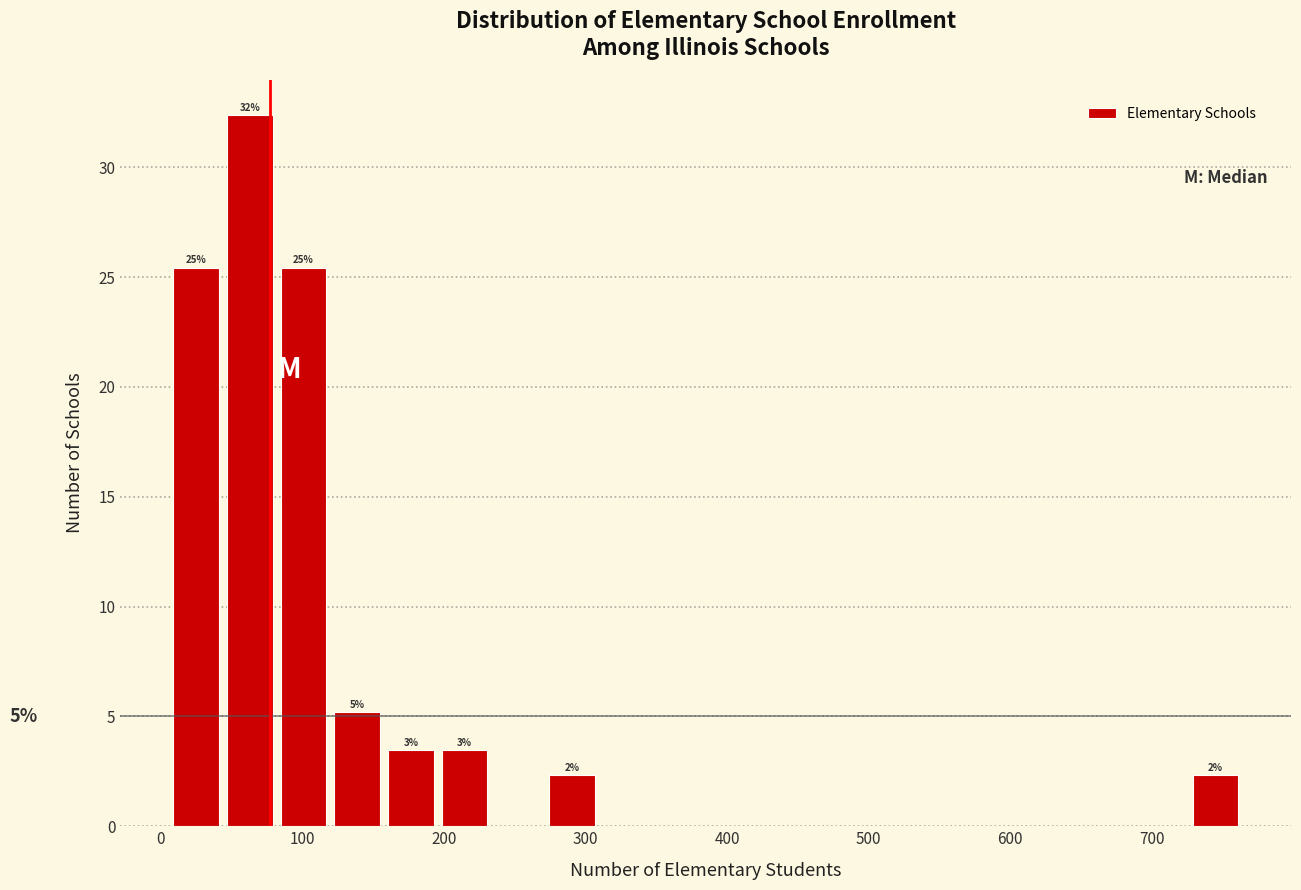

Read against the x-axis, roughly where is the centre of the tallest bar?

60